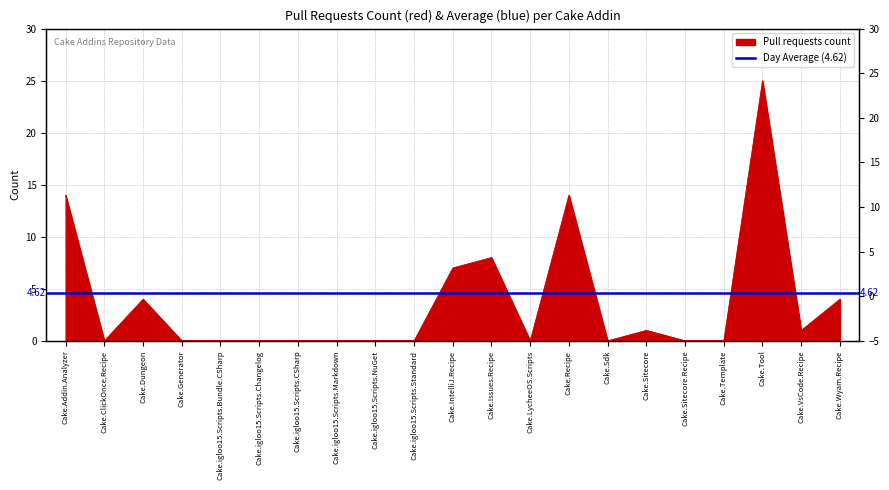

Between Cake.Sdk and Cake.Wyam.Recipe, which is larger?

Cake.Wyam.Recipe